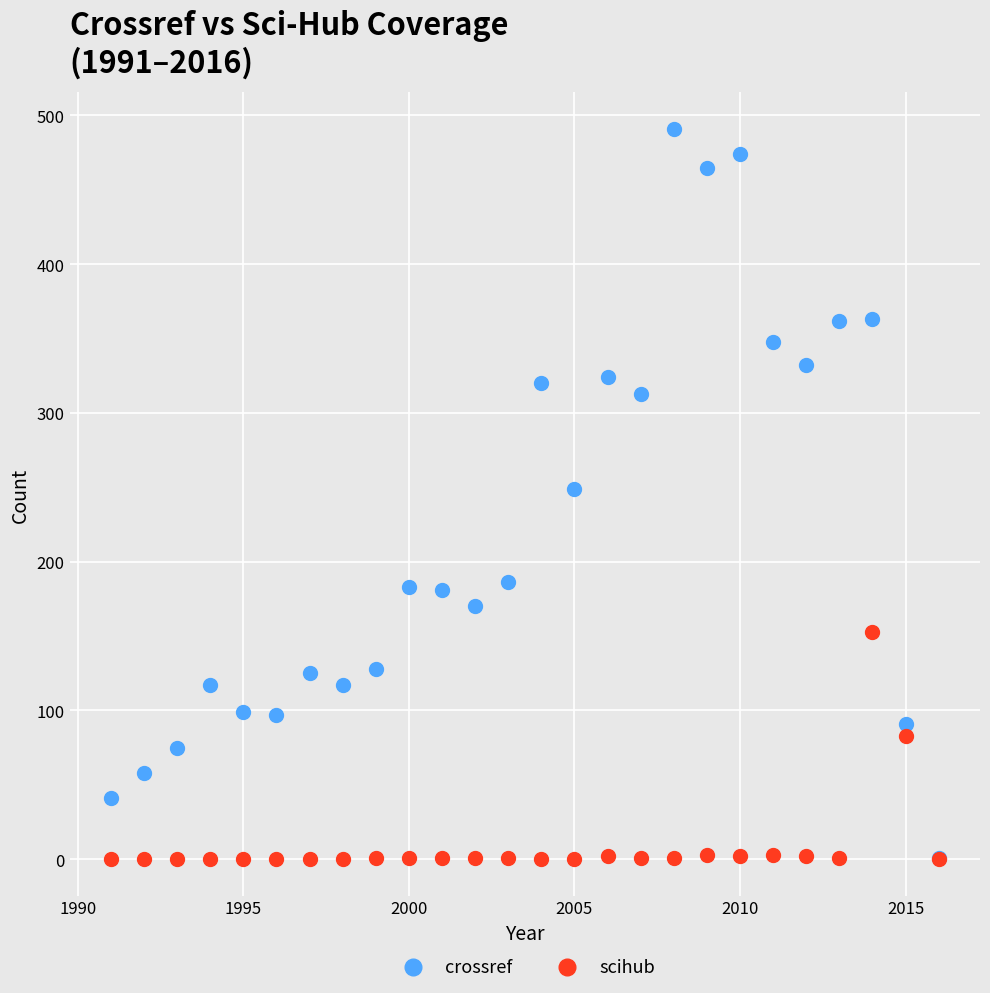

Which series has the largest Y range (max minus min)?

crossref